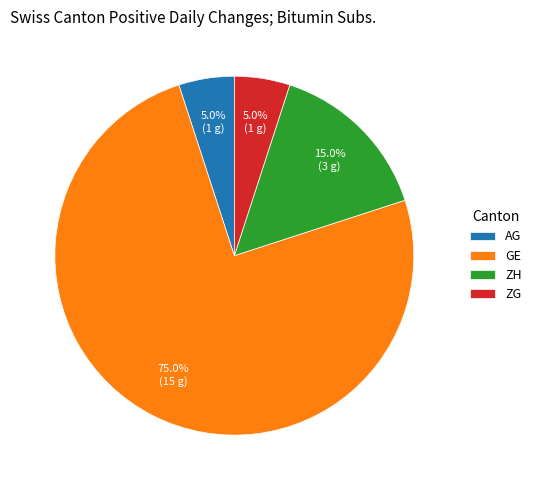

Which slice is the largest?

GE